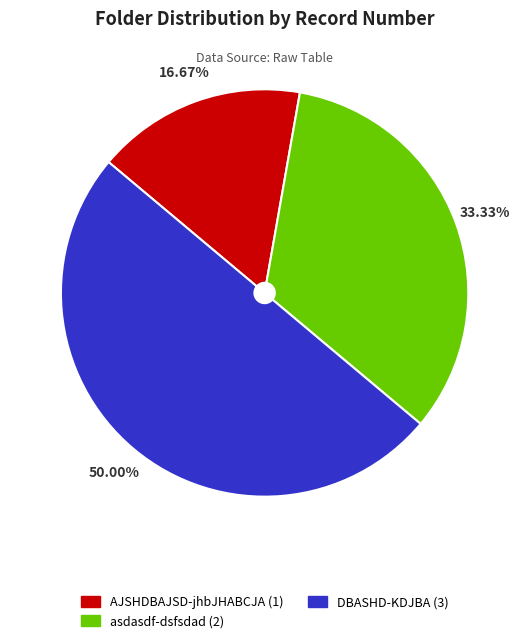

Is asdasdf-dsfsdad the majority of the pie?

No